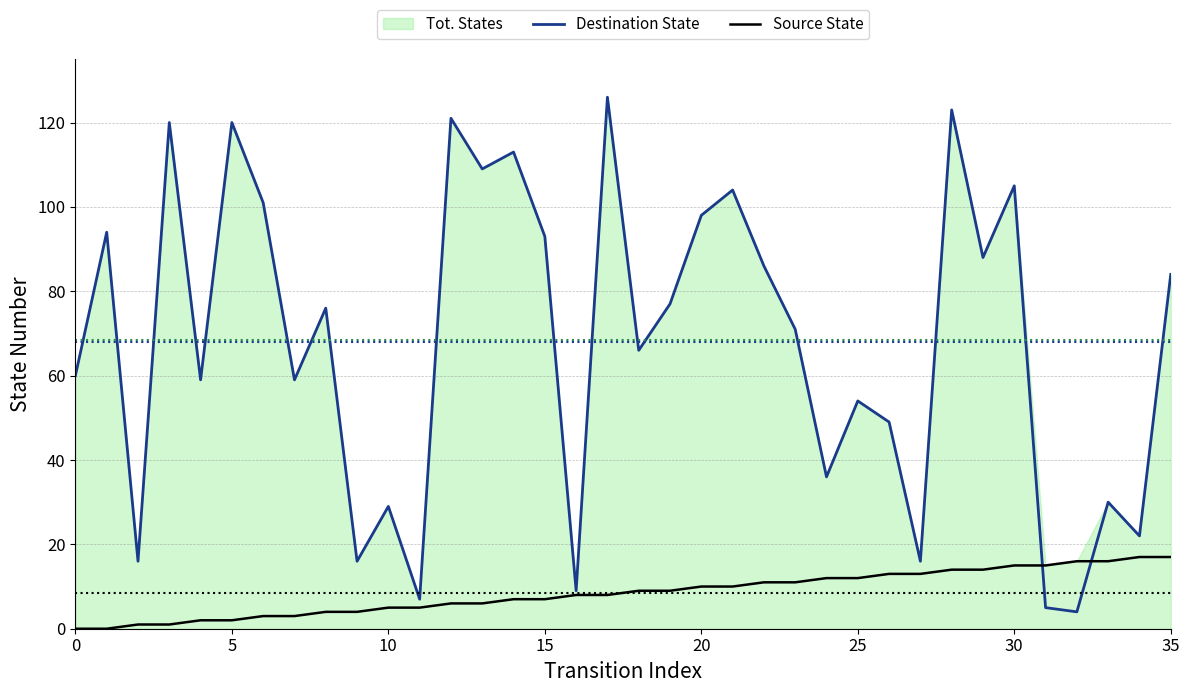

Which category has the highest value in the Source State series?

34